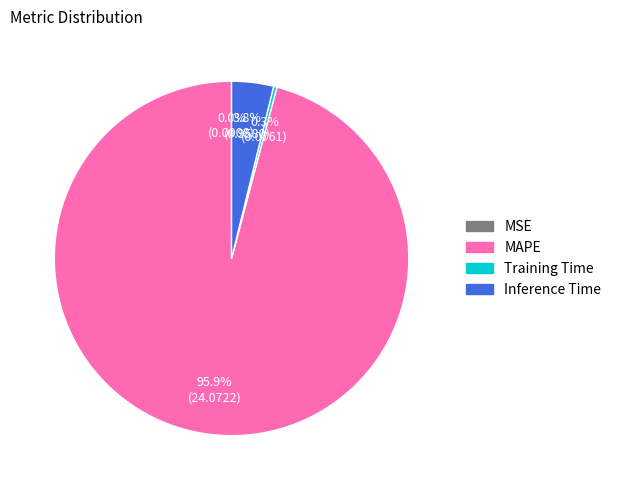

Which category has the biggest portion of the pie?

MAPE